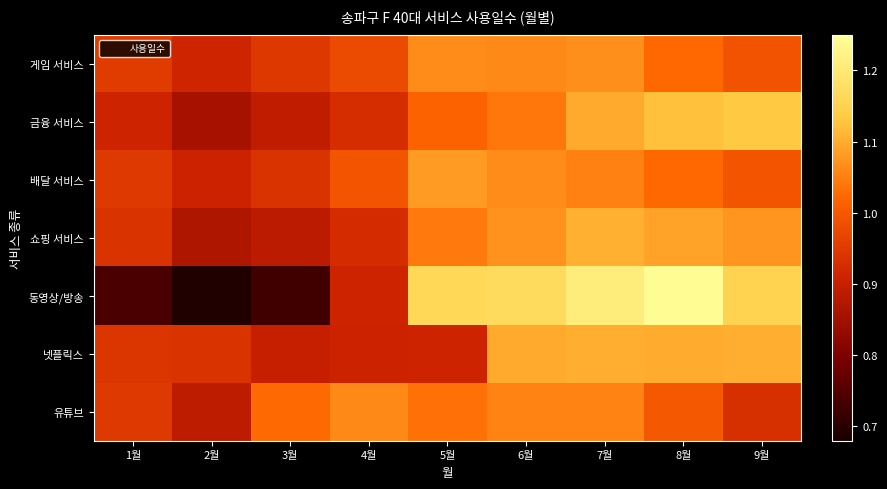

Reading left to right, list all the values displayed in this chart.

게임 서비스: 1월=1.0	2월=0.9	3월=0.9	4월=1.0	5월=1.1	6월=1.1	7월=1.1	8월=1.0	9월=1.0
금융 서비스: 1월=0.9	2월=0.9	3월=0.9	4월=0.9	5월=1.0	6월=1.0	7월=1.1	8월=1.1	9월=1.1
배달 서비스: 1월=0.9	2월=0.9	3월=0.9	4월=1.0	5월=1.1	6월=1.1	7월=1.1	8월=1.0	9월=1.0
쇼핑 서비스: 1월=0.9	2월=0.9	3월=0.9	4월=0.9	5월=1.0	6월=1.1	7월=1.1	8월=1.1	9월=1.1
동영상/방송: 1월=0.7	2월=0.7	3월=0.7	4월=0.9	5월=1.2	6월=1.2	7월=1.2	8월=1.2	9월=1.2
넷플릭스: 1월=0.9	2월=0.9	3월=0.9	4월=0.9	5월=0.9	6월=1.1	7월=1.1	8월=1.1	9월=1.1
유튜브: 1월=0.9	2월=0.9	3월=1.0	4월=1.1	5월=1.0	6월=1.1	7월=1.1	8월=1.0	9월=0.9